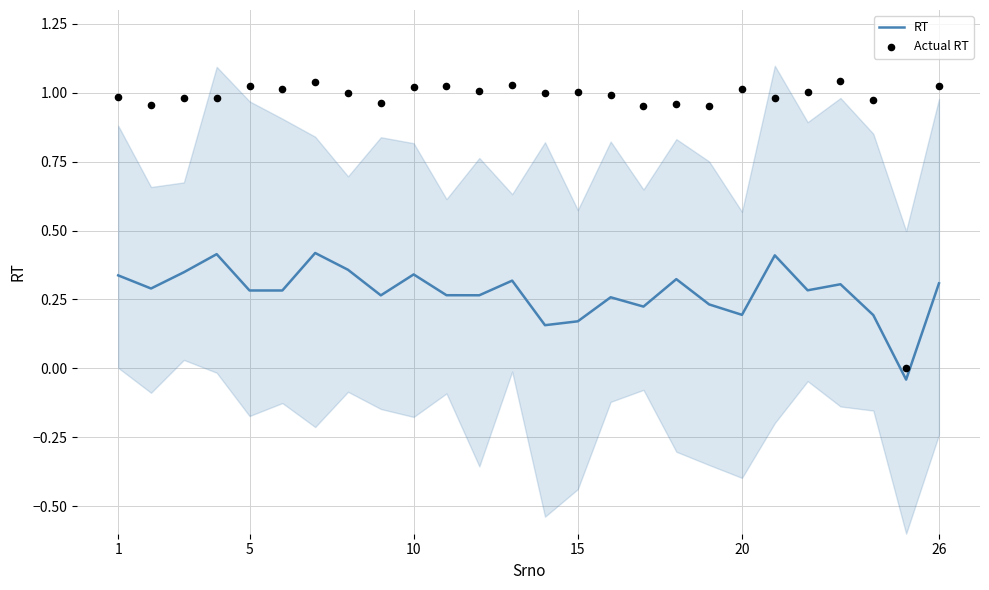

The value of RT at 20 is 0.2. True or false?

True